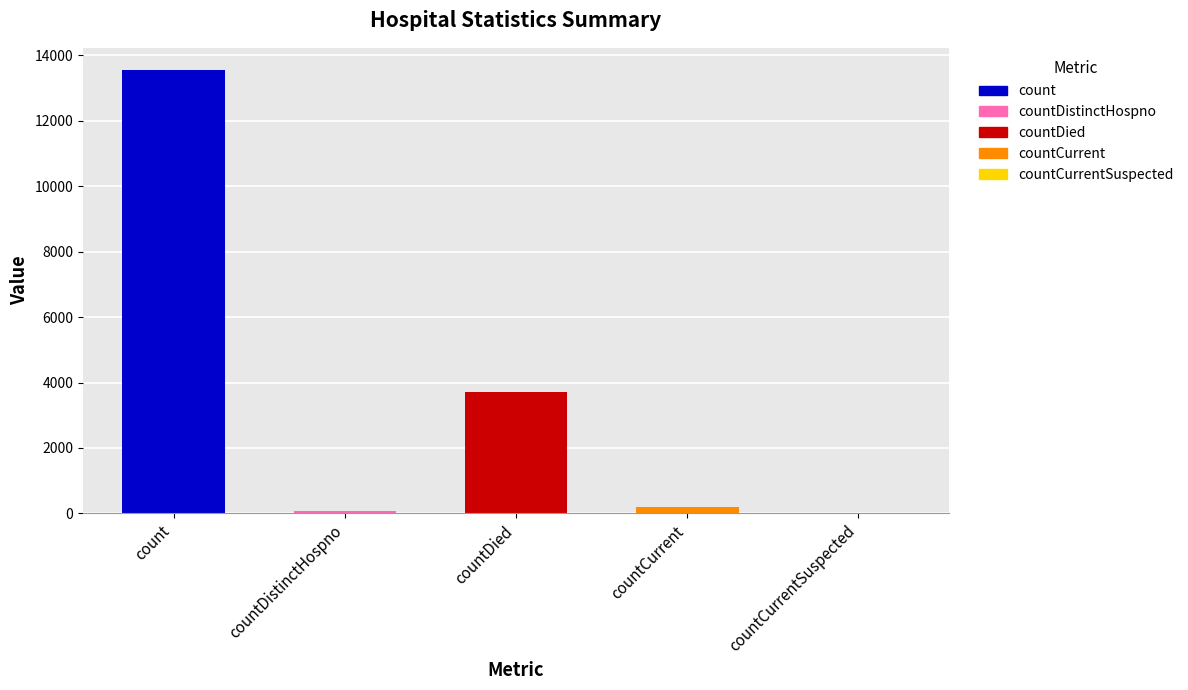

Between countDistinctHospno and count, which is larger?

count